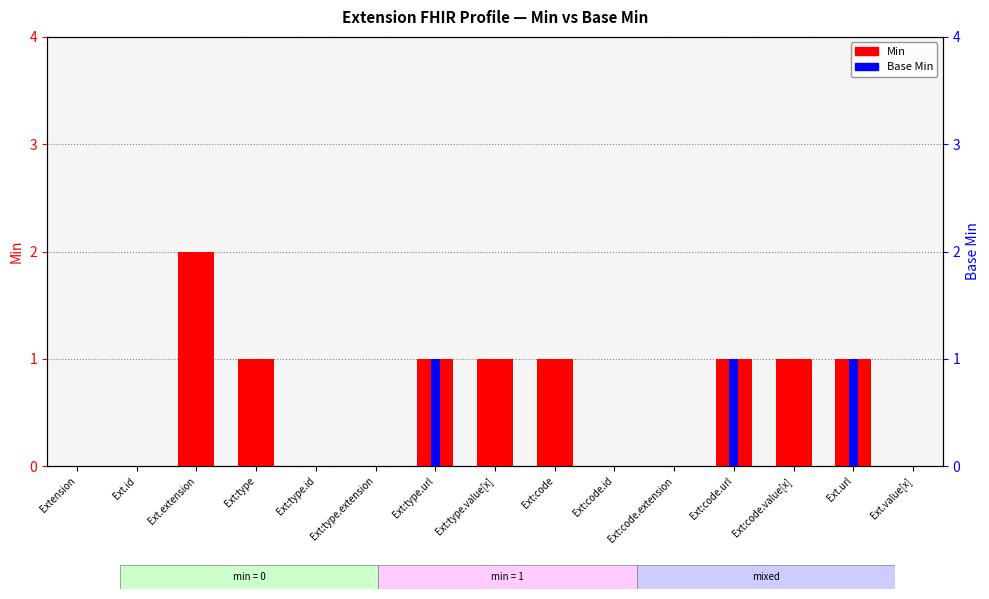

Which series has the widest spread of values?

Min